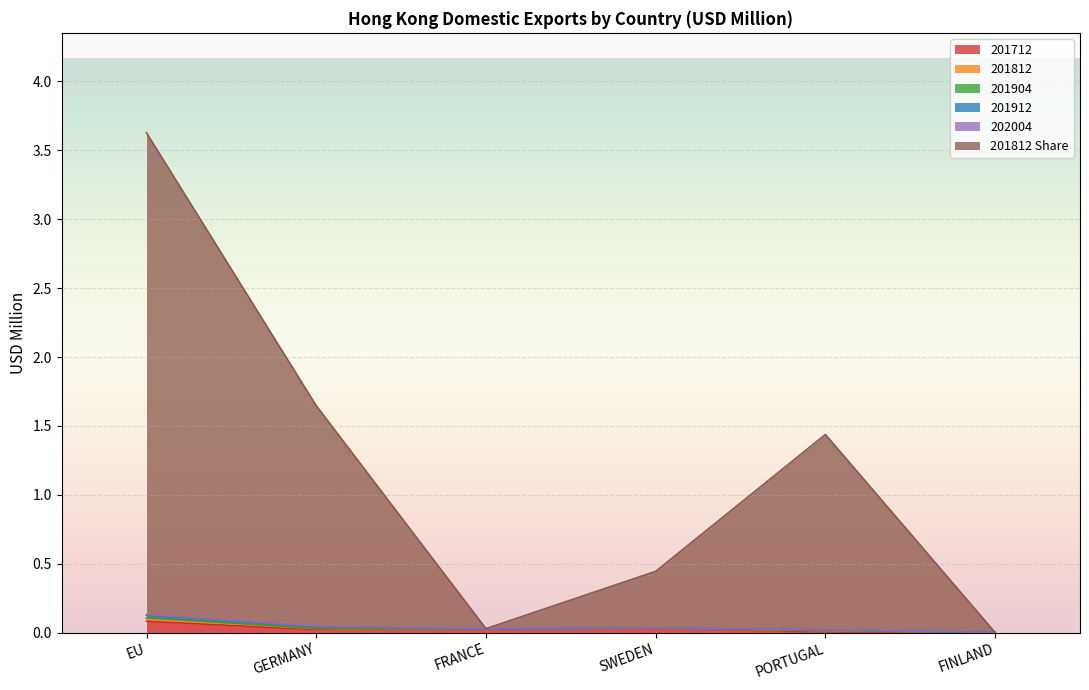

How many interior local peaks does the 201904 series have?

1